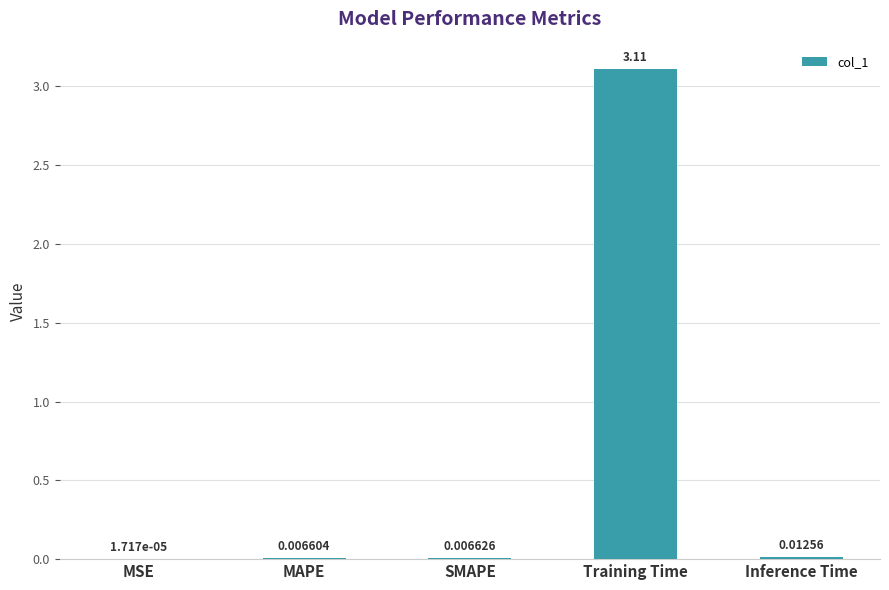

What is the sum of all values?

3.1